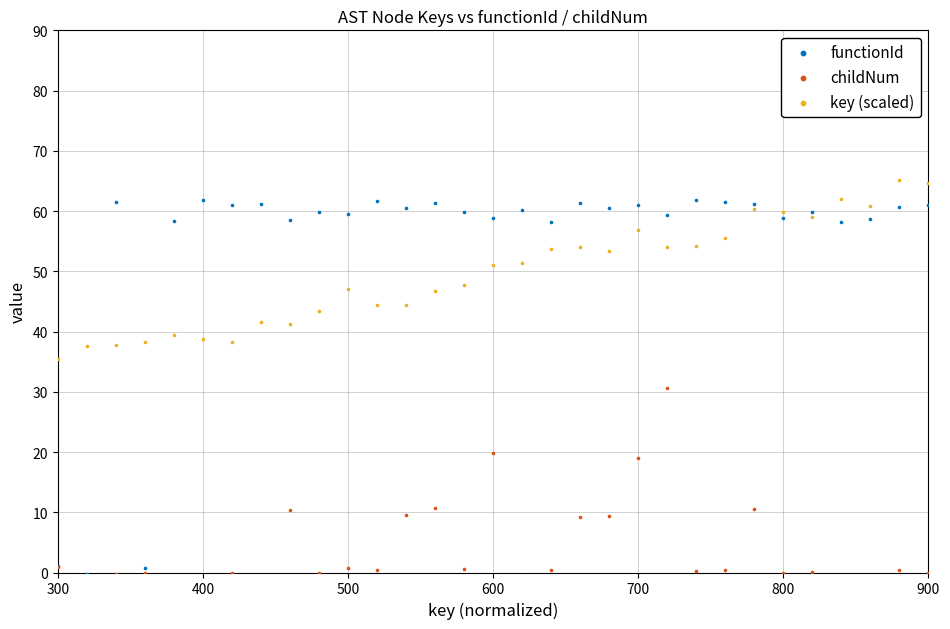

What are all the series names shown in the legend?

functionId, childNum, key (scaled)